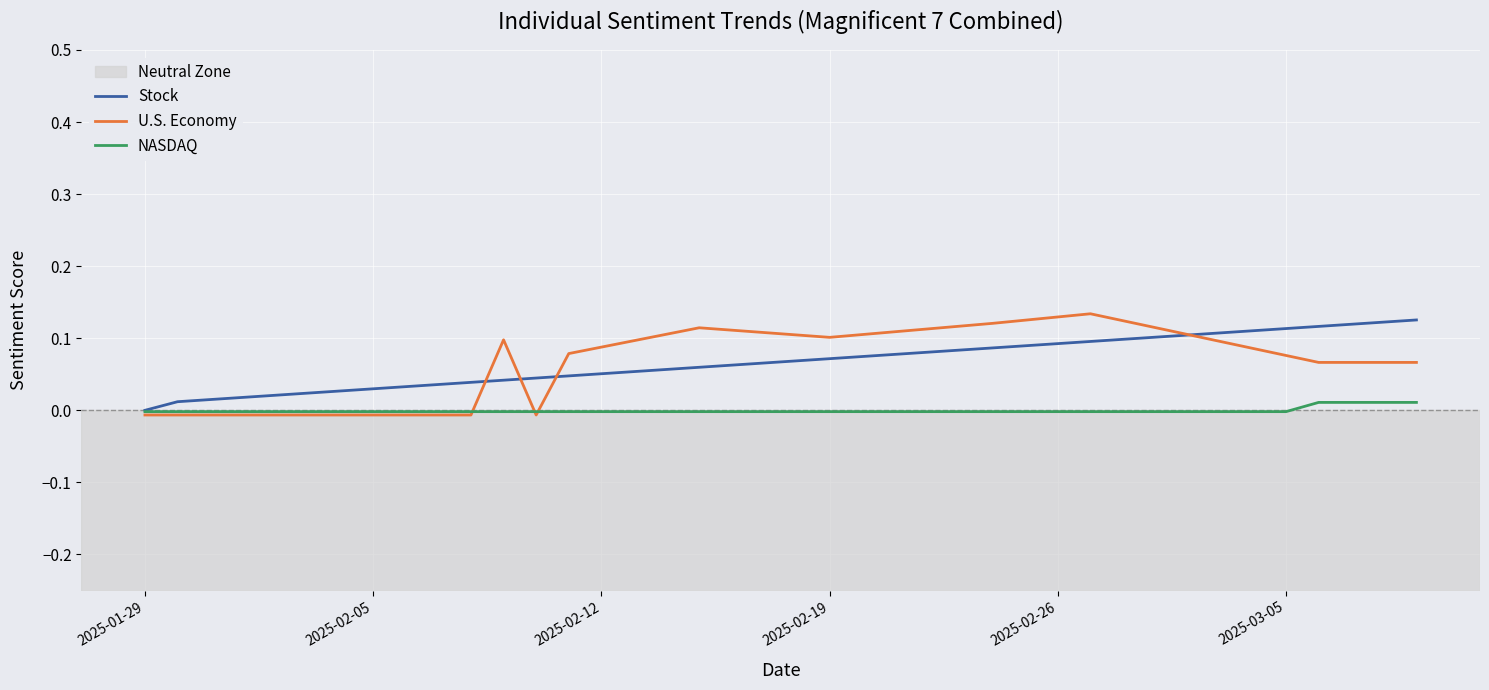

How many values in U.S. Economy are below zero?

12